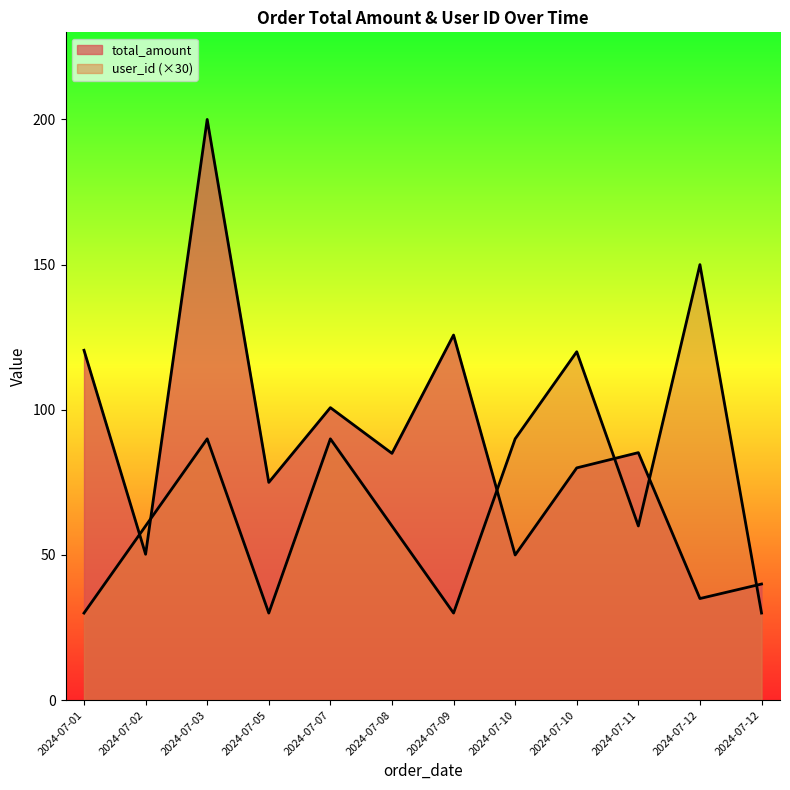

How many values in the total_amount series exceed 85?

5